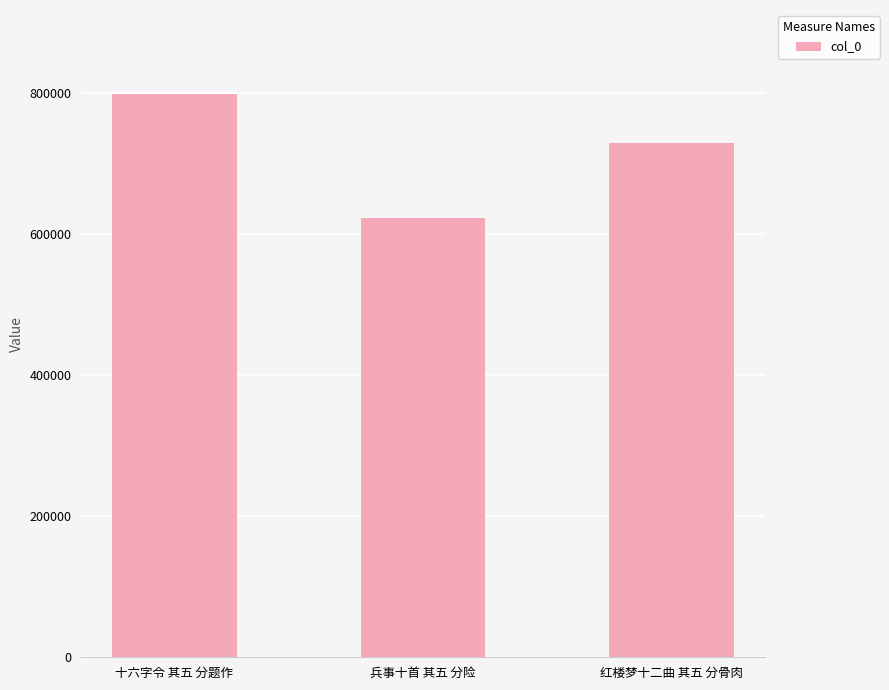

Which has a higher value, 红楼梦十二曲 其五 分骨肉 or 兵事十首 其五 分险?

红楼梦十二曲 其五 分骨肉